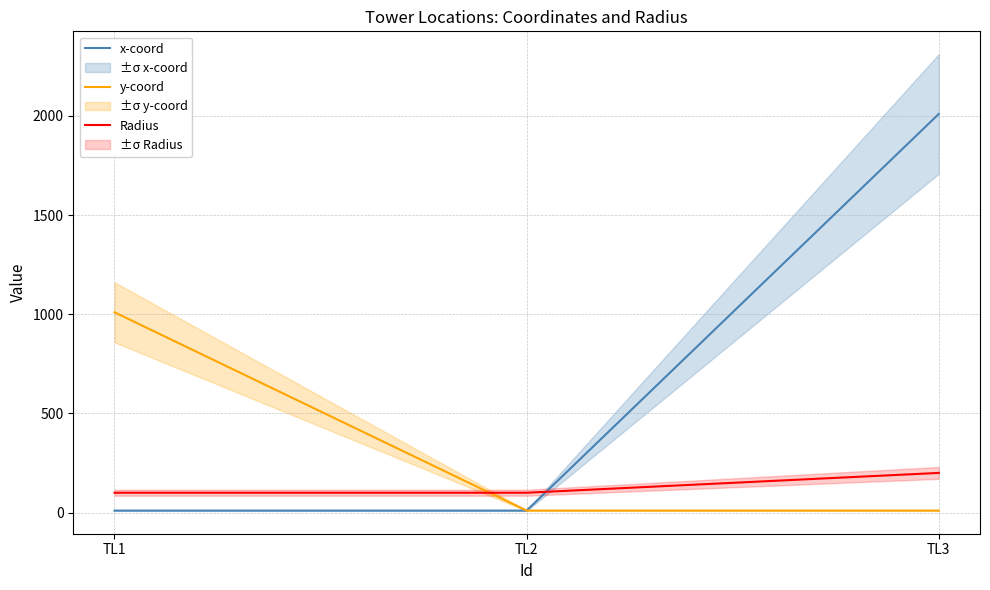

What is the sum of the y-coord values at TL3 and TL1?

1020